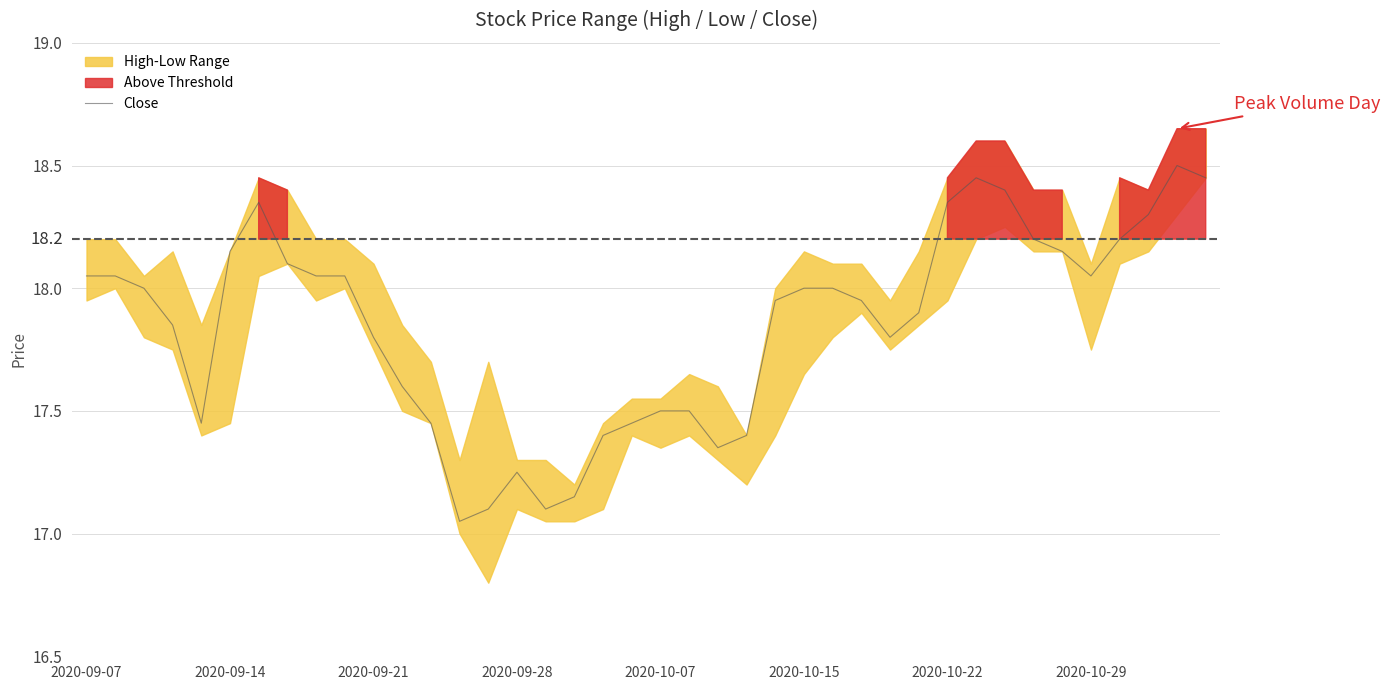

Count the number of categories in the chart.

40